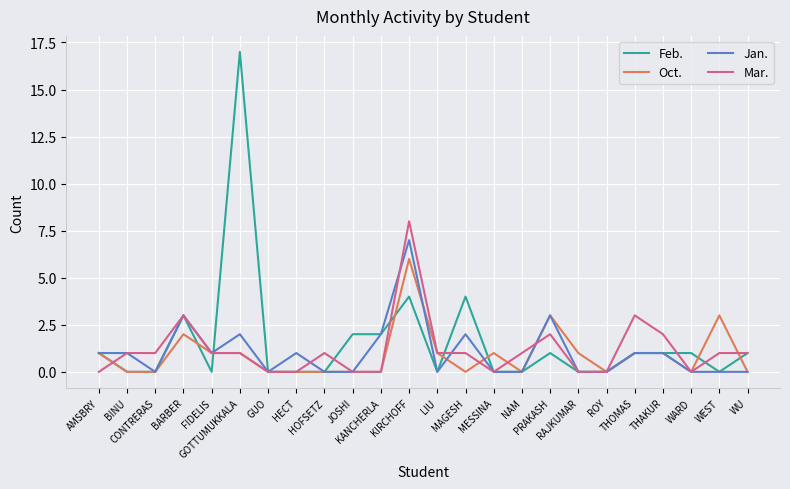

What is the difference between the maximum and second lowest values in the Jan. series?

7